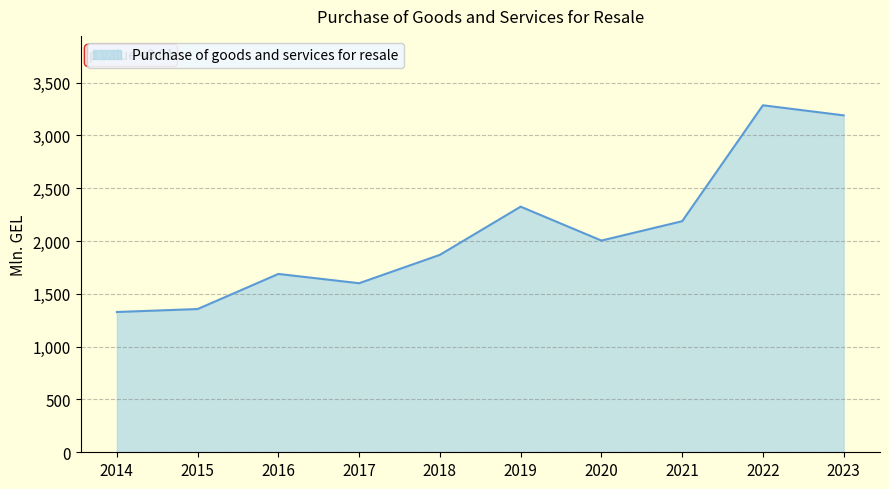

What is the change in value from 2021 to 2022?

+1097.8